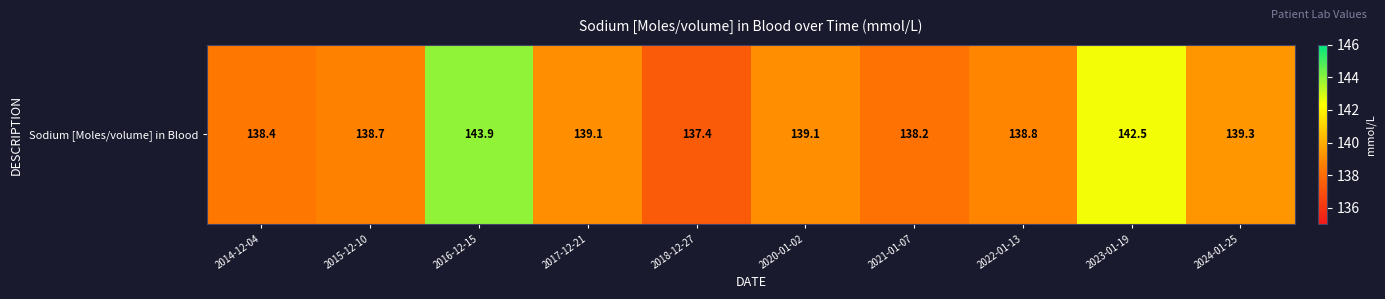

Count the number of categories in the chart.

10